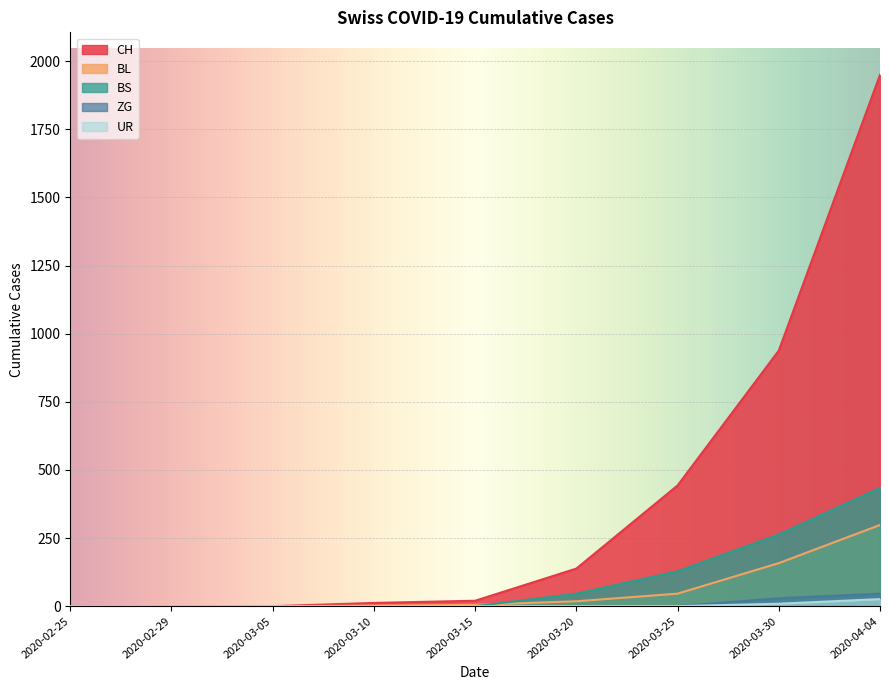

True or false: BL and ZG intersect in this chart.

False